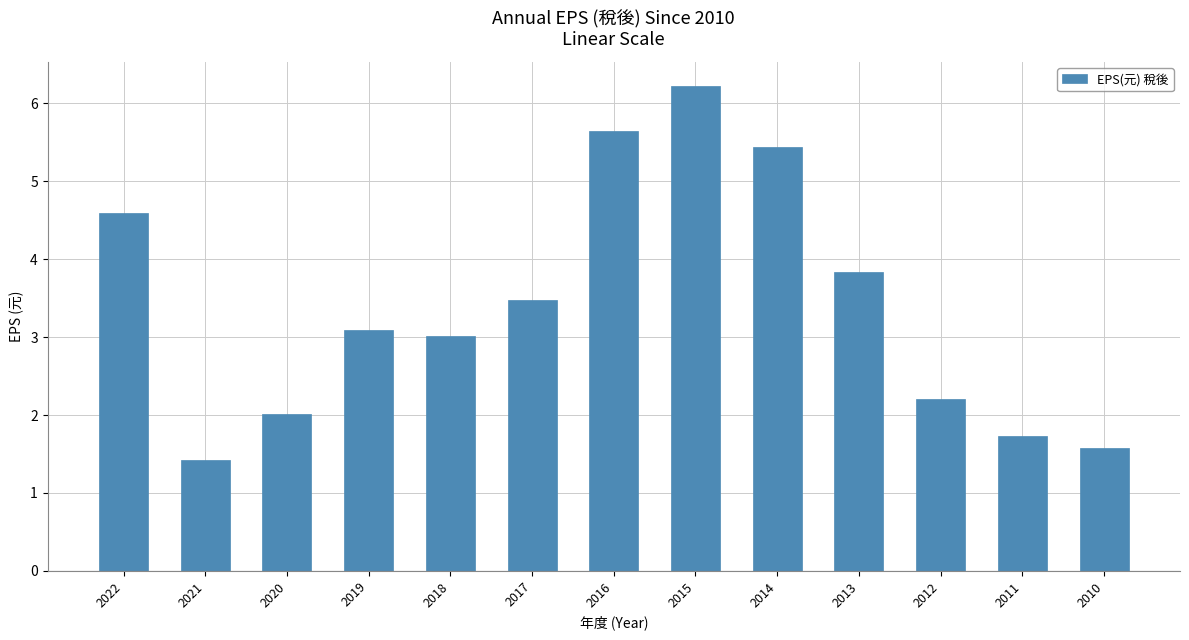

Which category has the highest value across all series?

2015